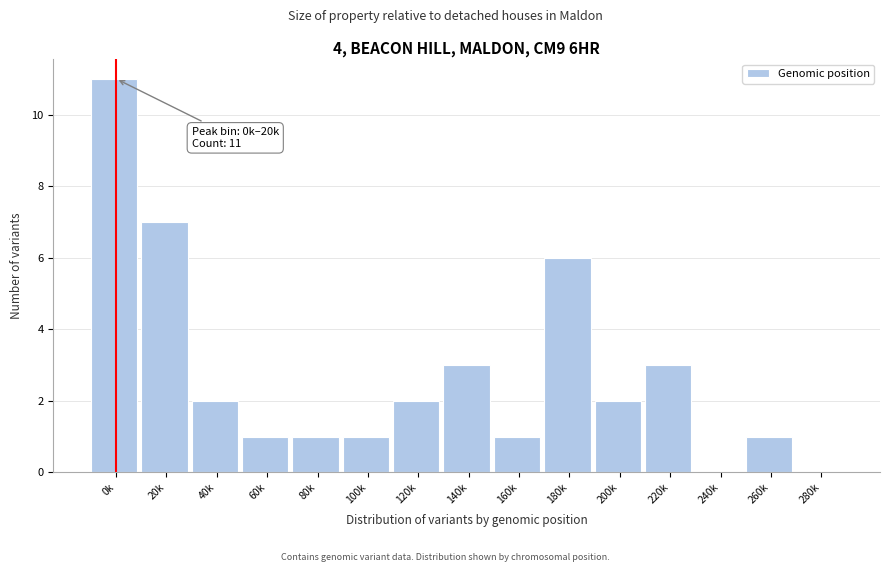

Reading left to right, what are all the values shown in this chart?

0k=11	20k=7	40k=2	60k=1	80k=1	100k=1	120k=2	140k=3	160k=1	180k=6	200k=2	220k=3	240k=0	260k=1	280k=0